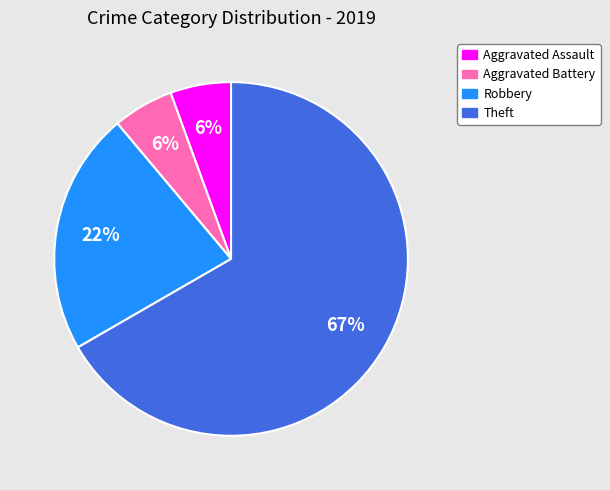

Approximately how many times larger is the value at Aggravated Assault compared to Aggravated Battery?

1.0